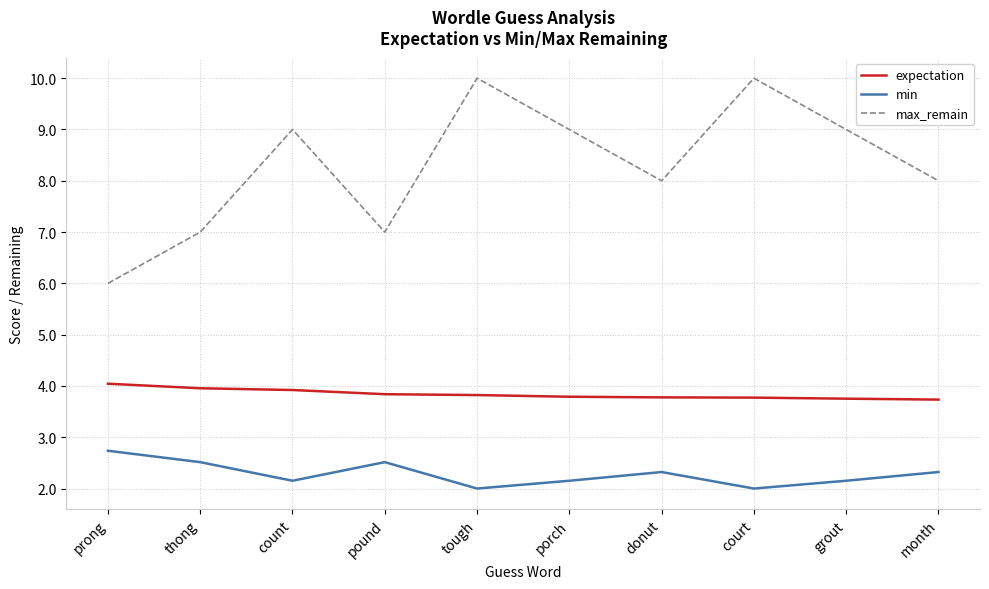

Is it true that min equals 3.4 at court?

False